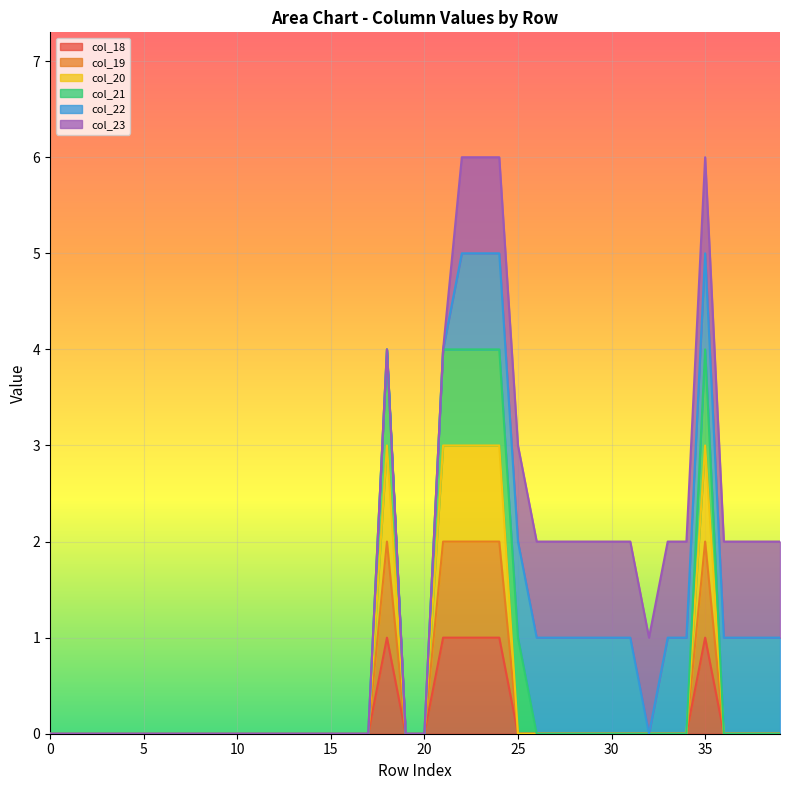

How many interior local peaks does the col_18 series have?

2